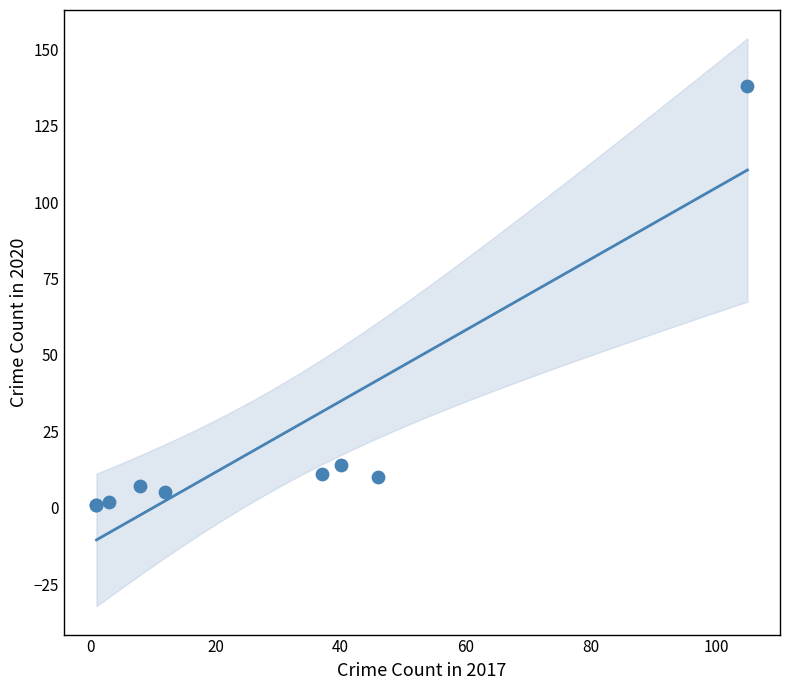

What Y value in the scatter plot is closest to 69?

14